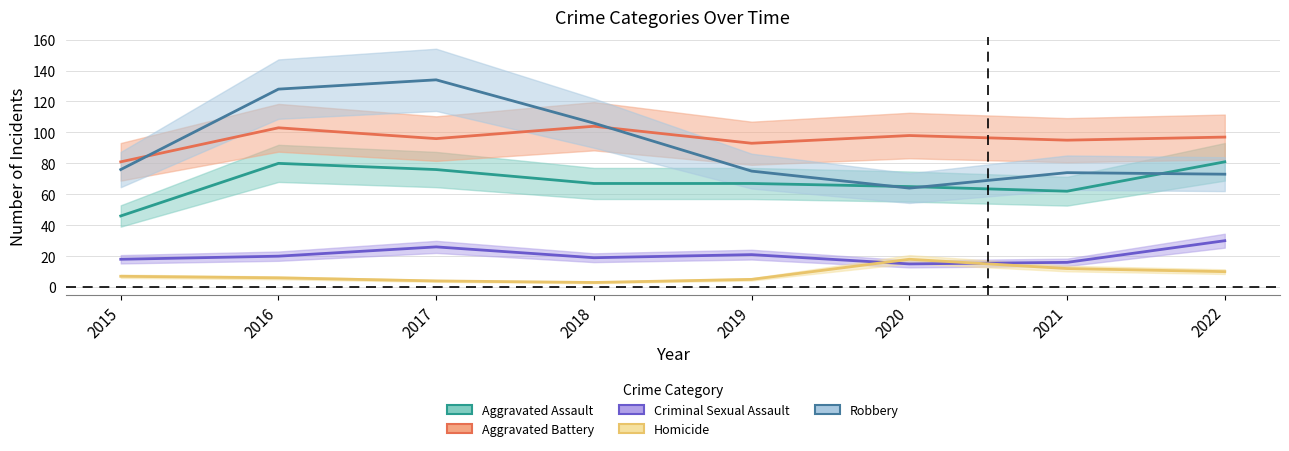

True or false: Homicide and Aggravated Battery cross at least once.

False